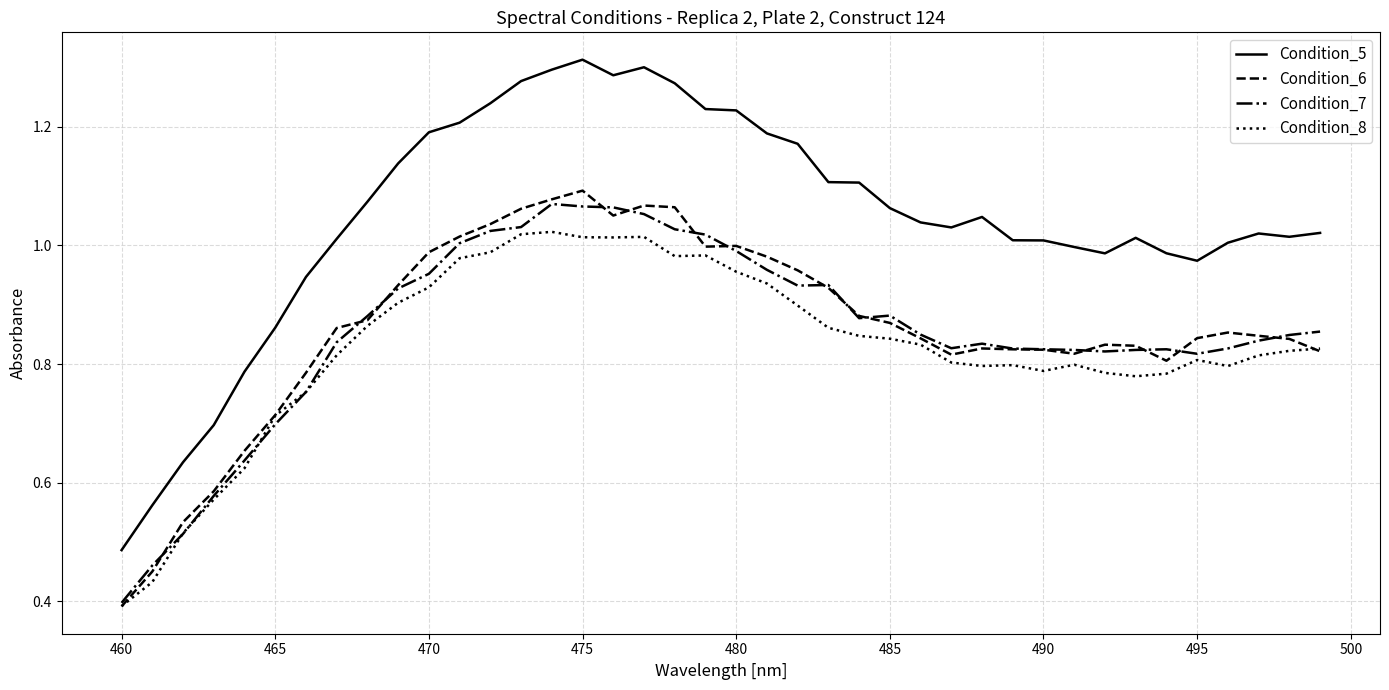

True or false: Condition_7 and Condition_5 intersect in this chart.

False